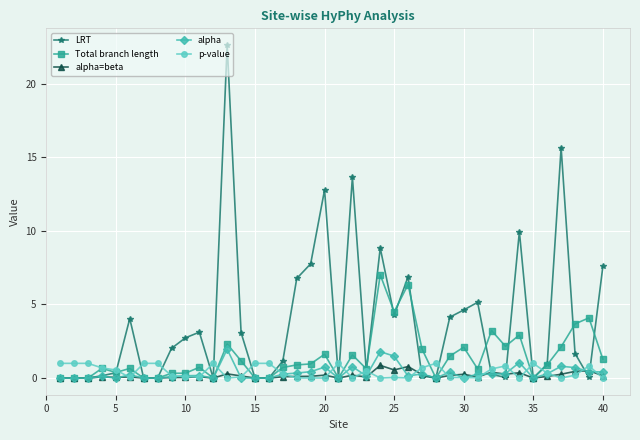

Which series has the widest spread of values?

LRT